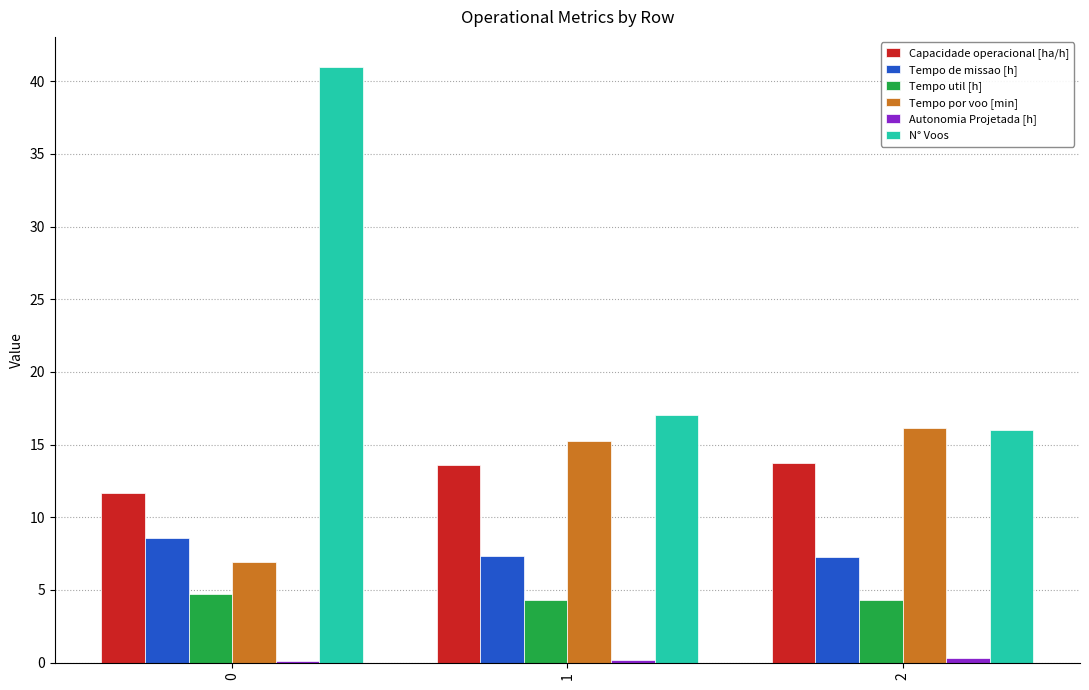

What is the total value across all series at 2?

57.7